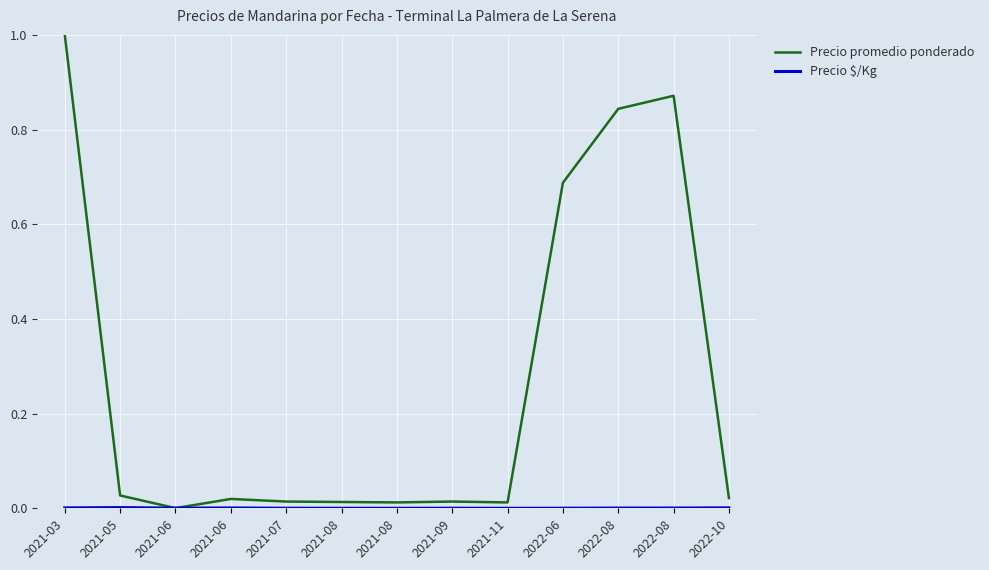

At which category is the sum across all series the highest?

2021-03